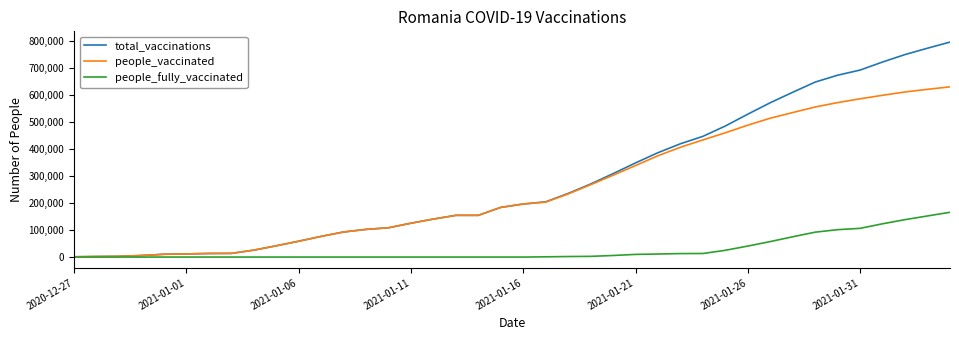

Rank the series by their maximum value, from highest to lowest.

total_vaccinations, people_vaccinated, people_fully_vaccinated